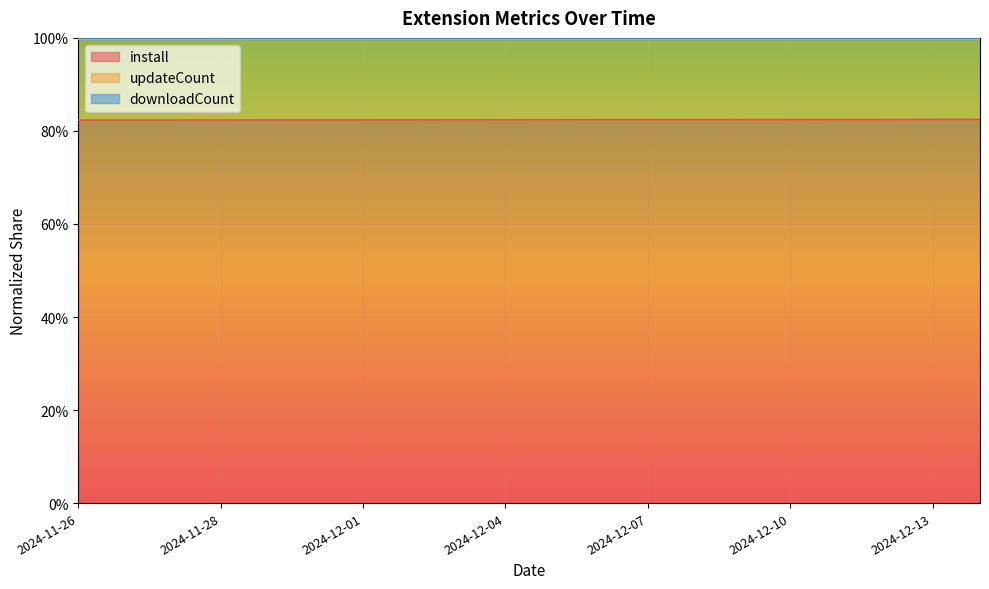

True or false: install has more than 1 points higher than both neighbors.

False